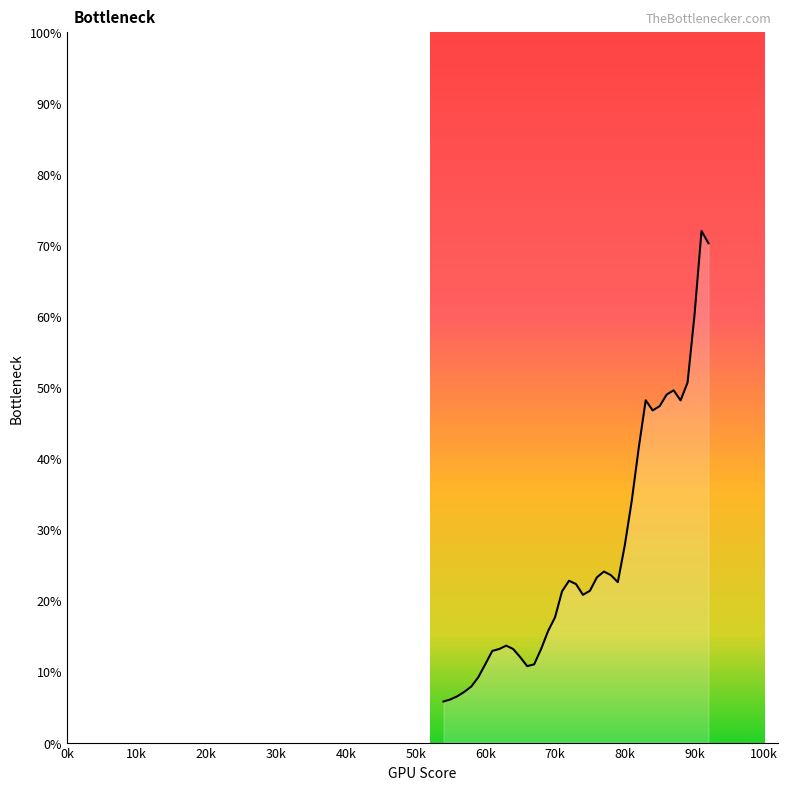

What is the maximum value shown in the chart?

72.0